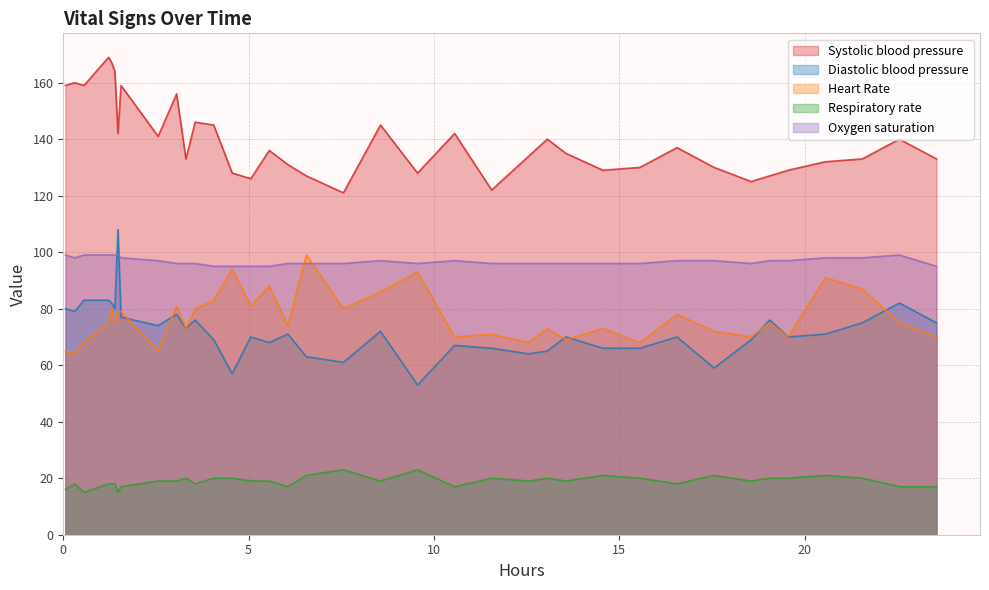

What is the maximum value for Oxygen saturation?

99